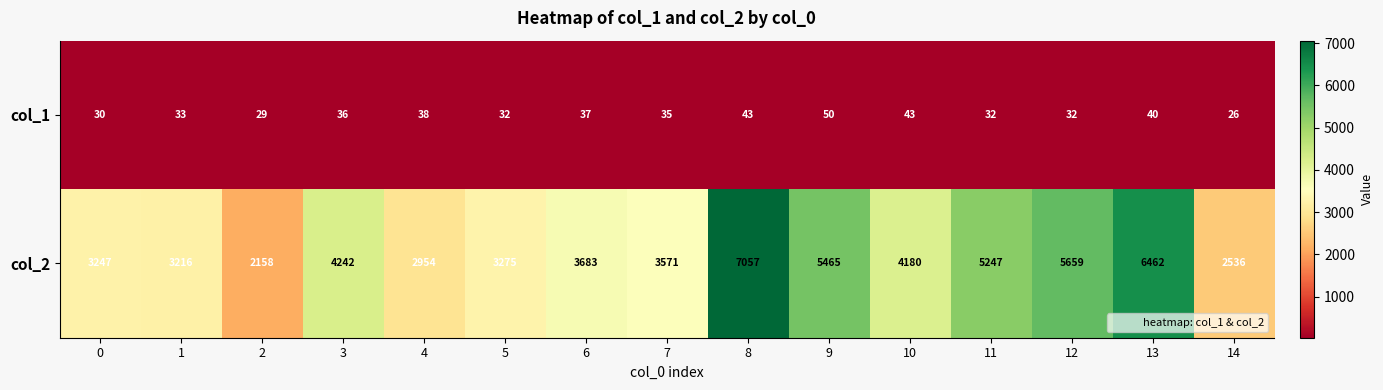

What is the minimum value shown in the chart?

26